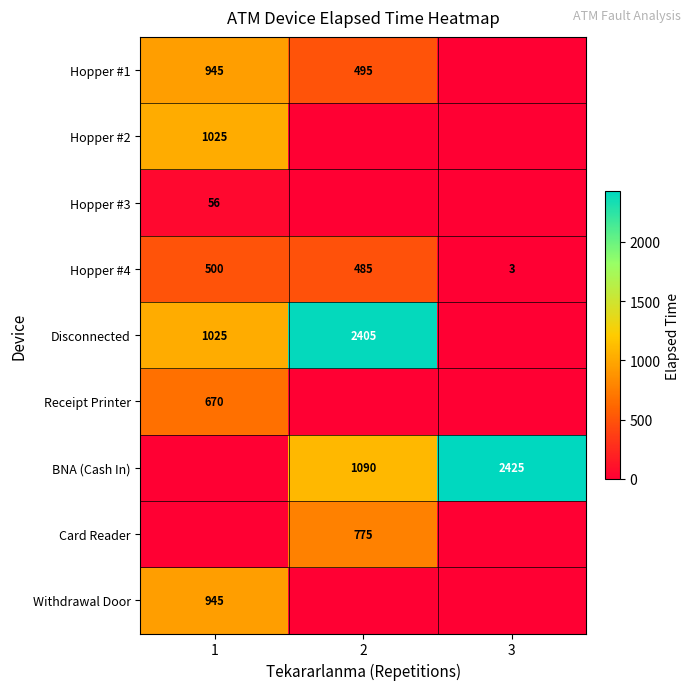

The value of BNA (Cash In) at 2 is 1090. True or false?

True